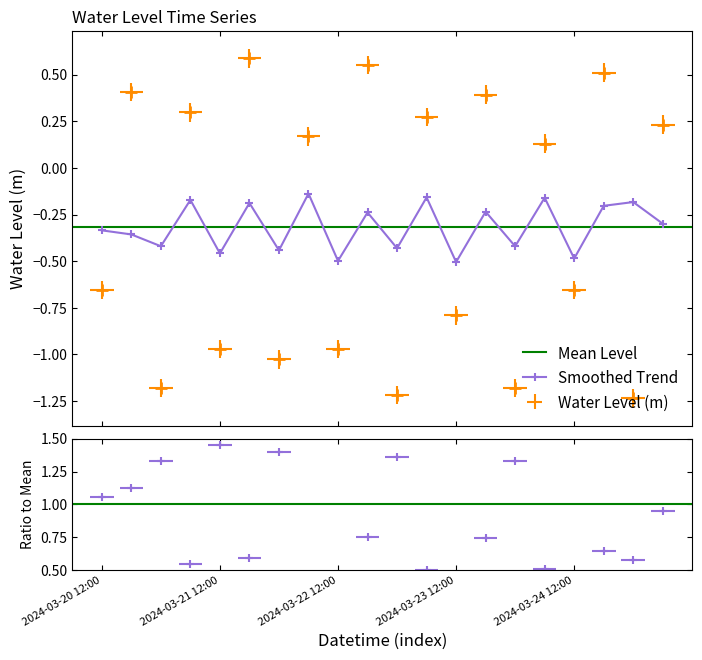

List the labels in order of value, largest first.

2024-03-21 18:00, 2024-03-22 18:00, 2024-03-24 18:00, 2024-03-20 18:00, 2024-03-23 18:00, 2024-03-21 06:00, 2024-03-23 06:00, 2024-03-25 06:00, 2024-03-22 06:00, 2024-03-24 06:00, 2024-03-20 12:00, 2024-03-24 12:00, 2024-03-23 12:00, 2024-03-21 12:00, 2024-03-22 12:00, 2024-03-22 00:00, 2024-03-21 00:00, 2024-03-24 00:00, 2024-03-23 00:00, 2024-03-25 00:00